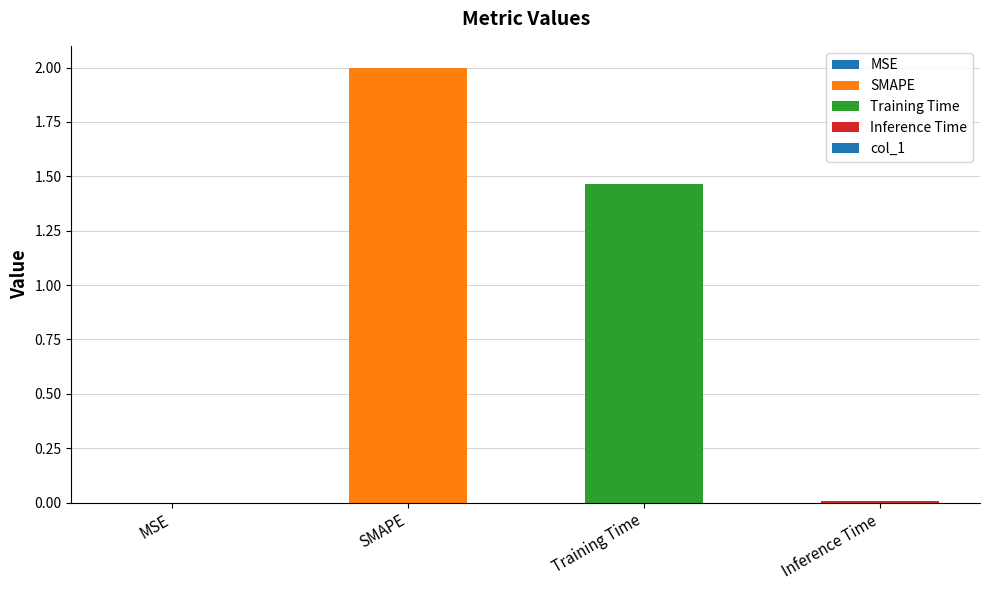

Which has a higher value, MSE or SMAPE?

SMAPE